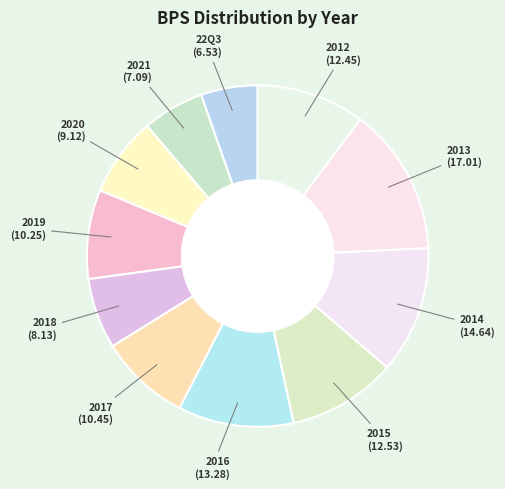

How many segments does this pie chart have?

11